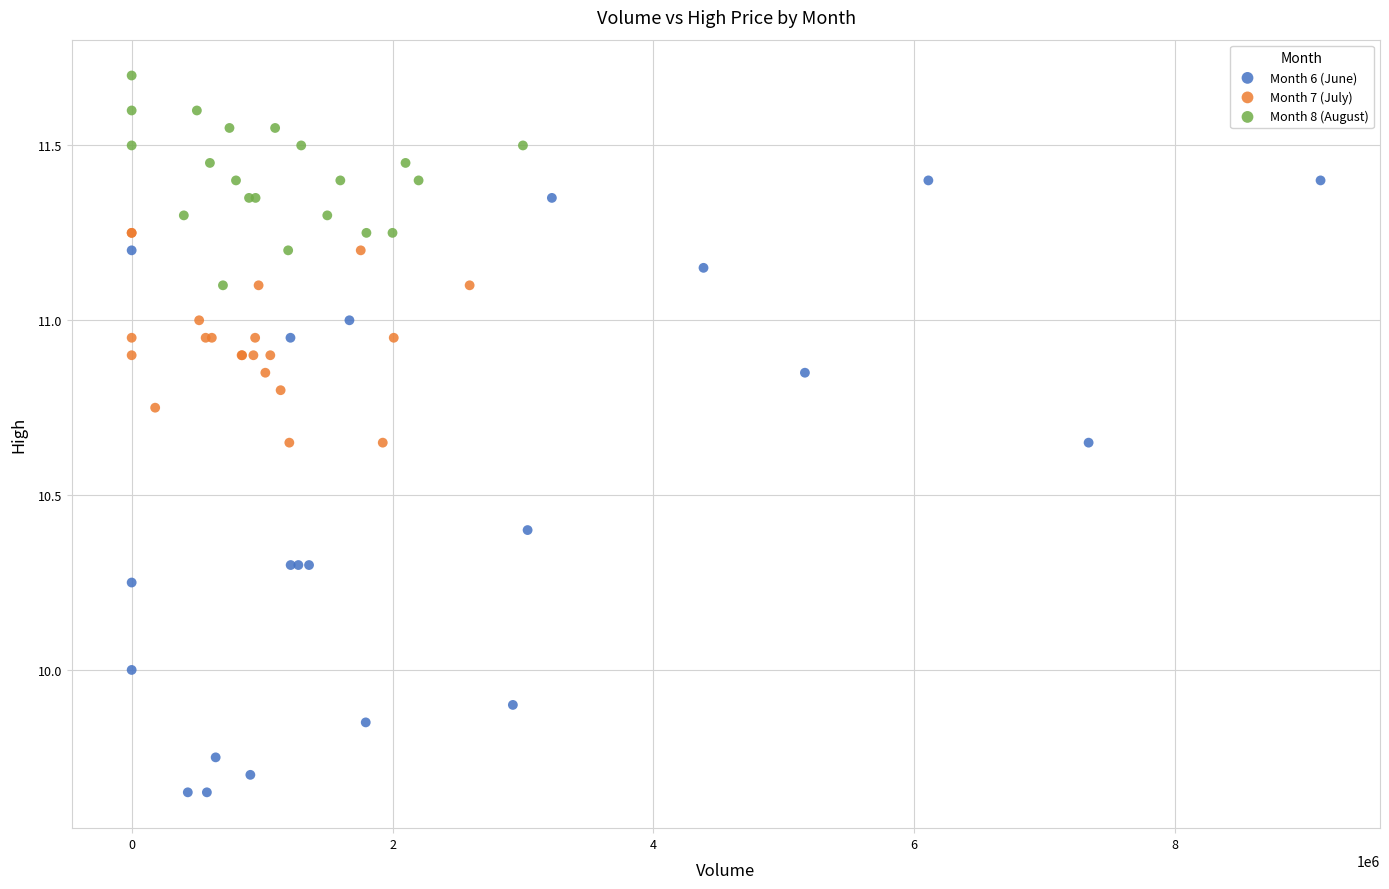

What are all the series names shown in the legend?

Month 6 (June), Month 7 (July), Month 8 (August)